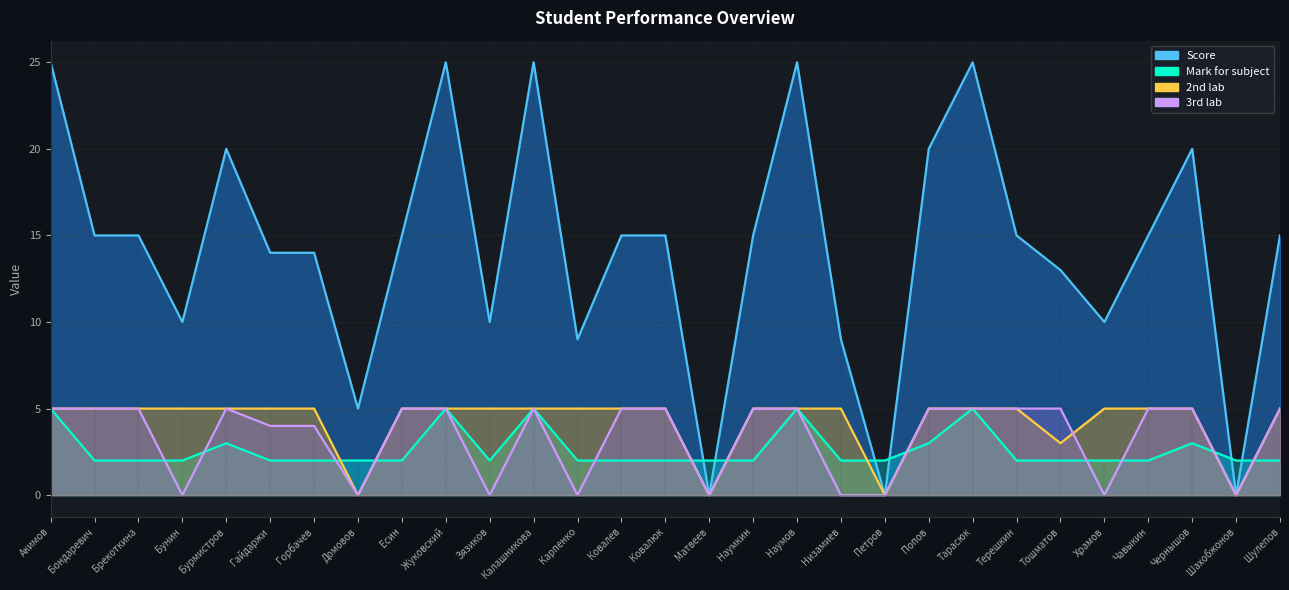

What is the difference between the maximum and second lowest values in the 3rd lab series?

5